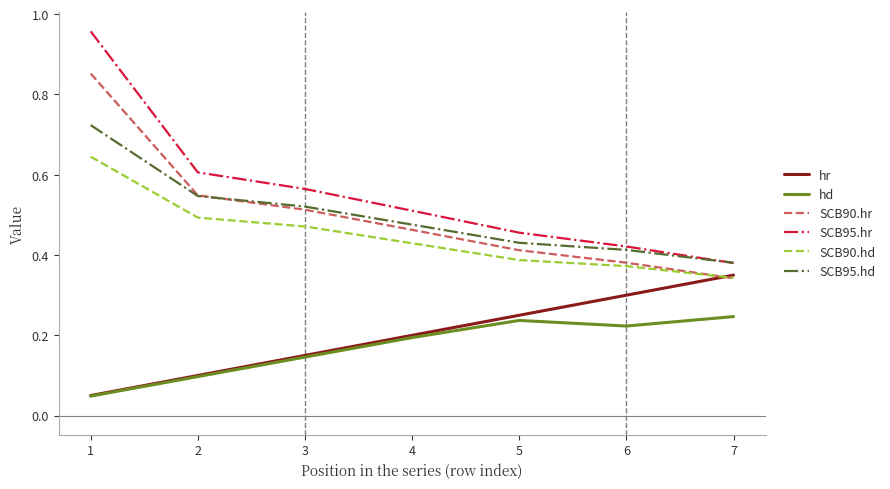

Which category has the lowest value in the SCB95.hr series?

7